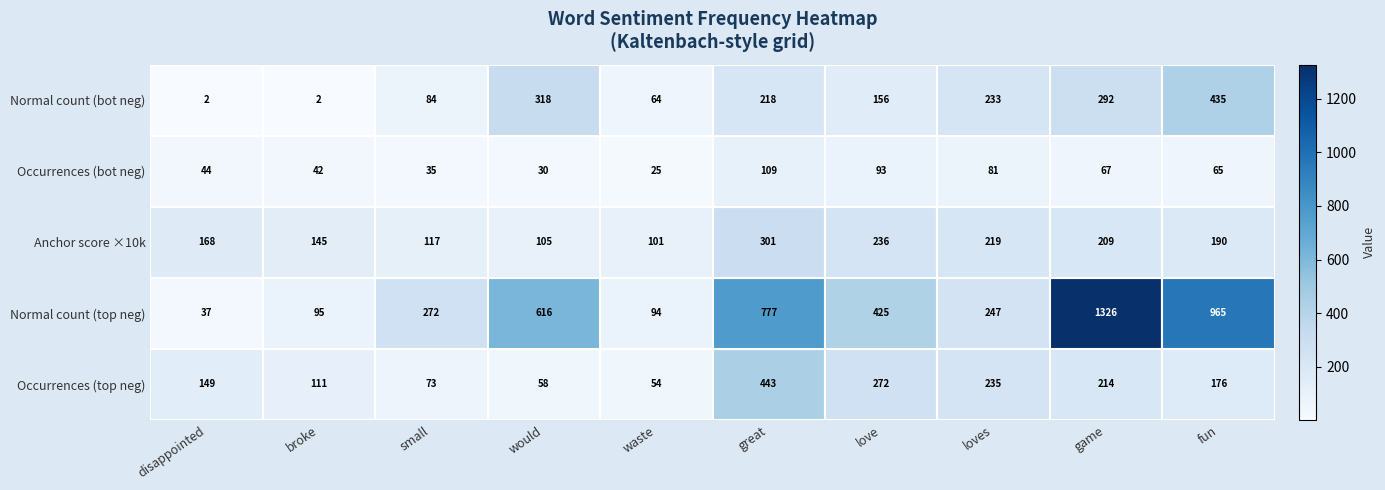

What is the approximate value of Occurrences (top neg) at fun?

176